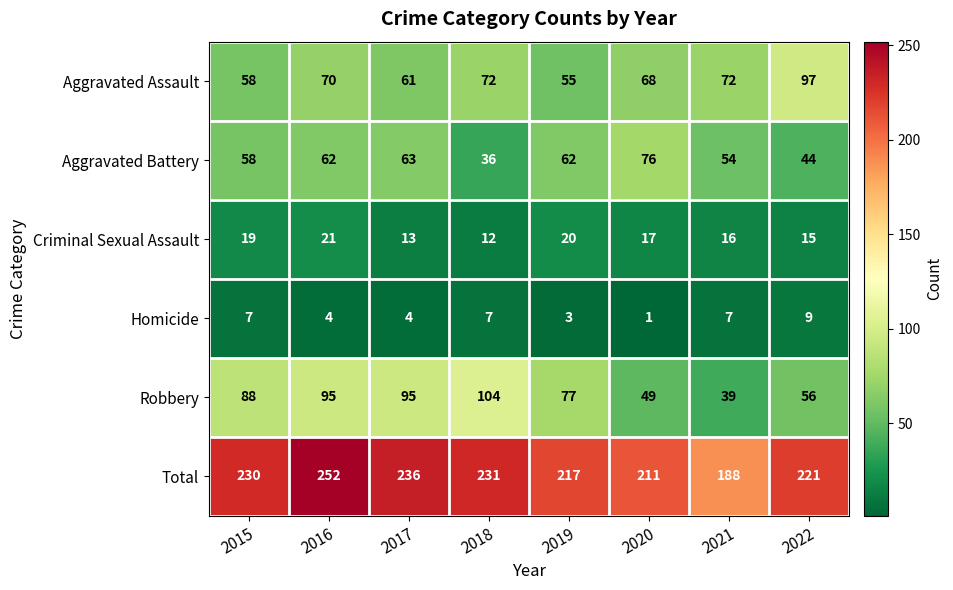

What is the total value across all series at 2017?

472